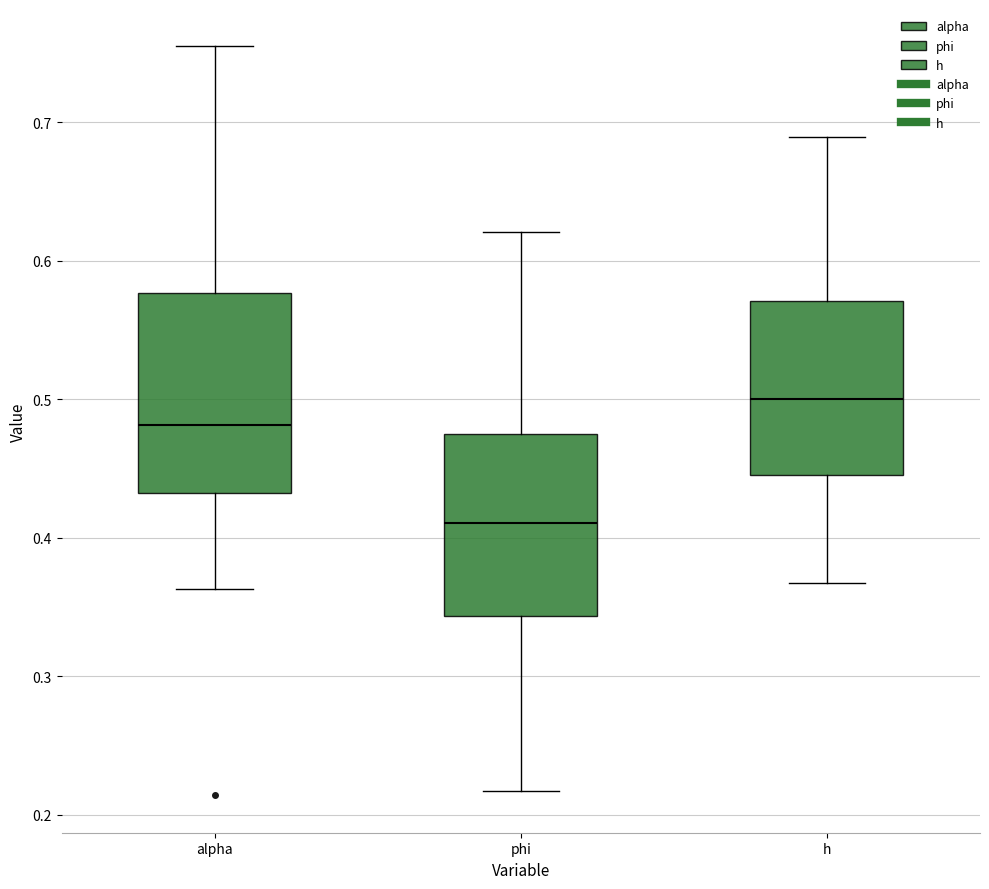

Where does the lower whisker of the box for h end on the y-axis? The values are not printed on the chart, so give them approximately, as read against the axis.

0.37